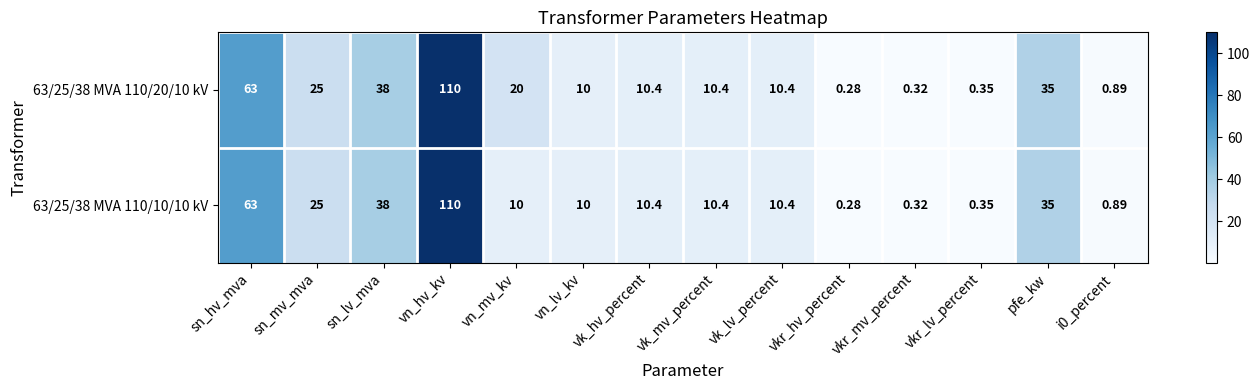

At which category does the chart reach its peak across all series?

vn_hv_kv